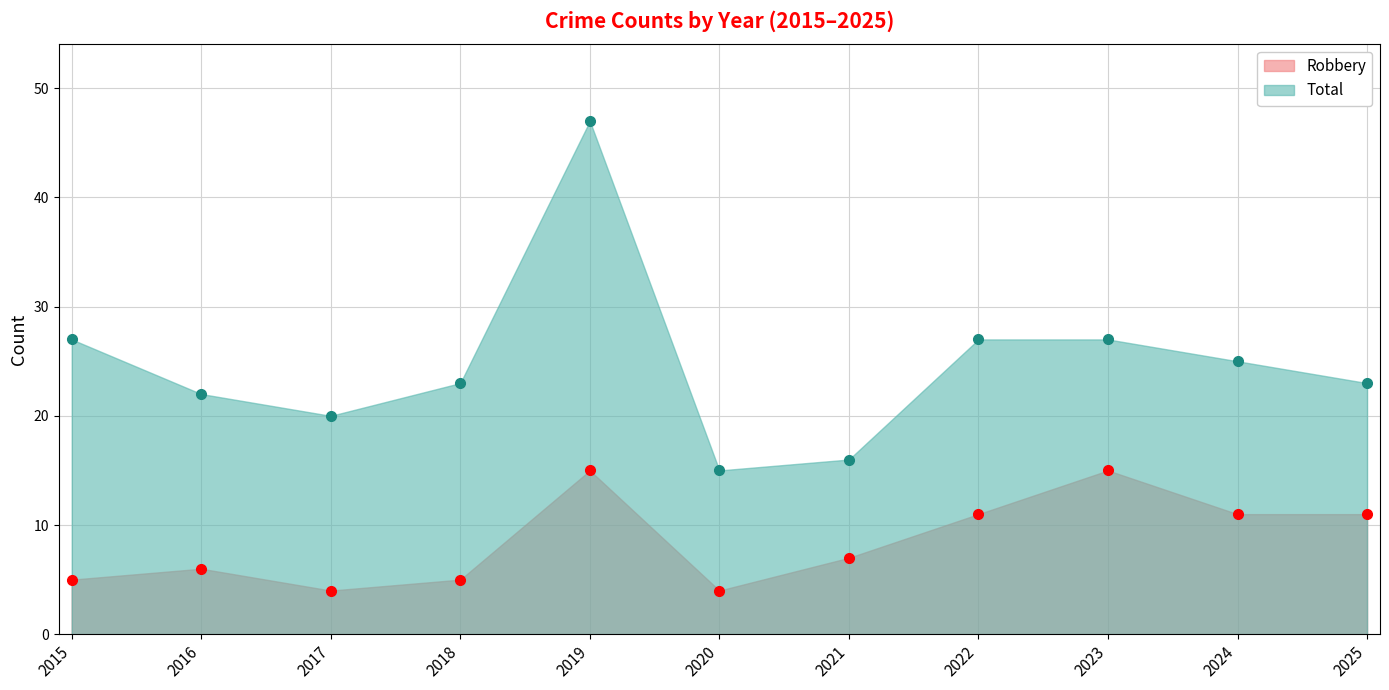

Rank the series by their maximum value, from highest to lowest.

Total, Robbery